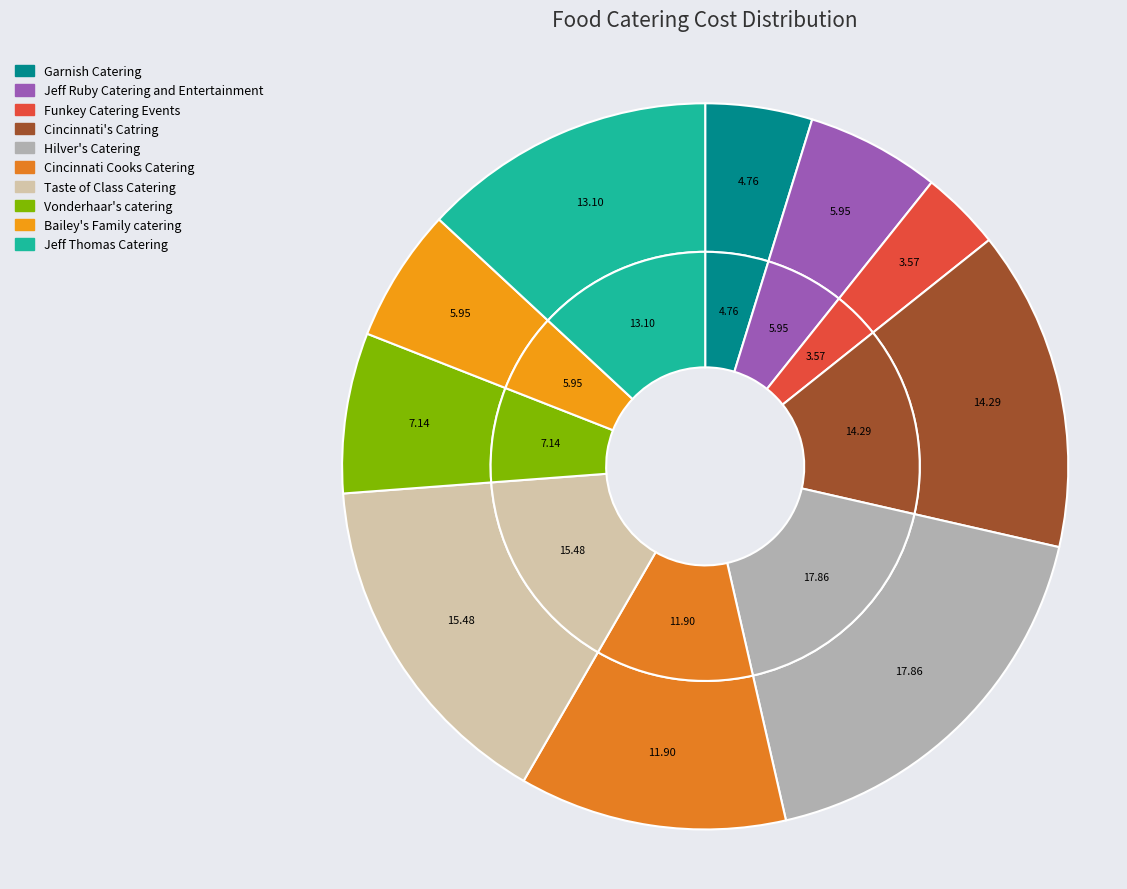

Is it true that Funkey Catering Events is 16% of the pie?

False